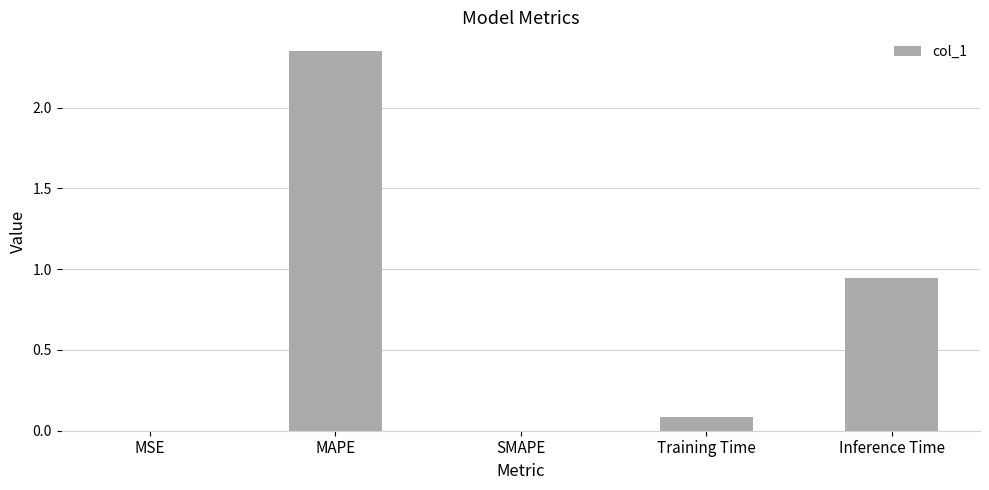

The chart shows a value of 0.0 at SMAPE. True or false?

True